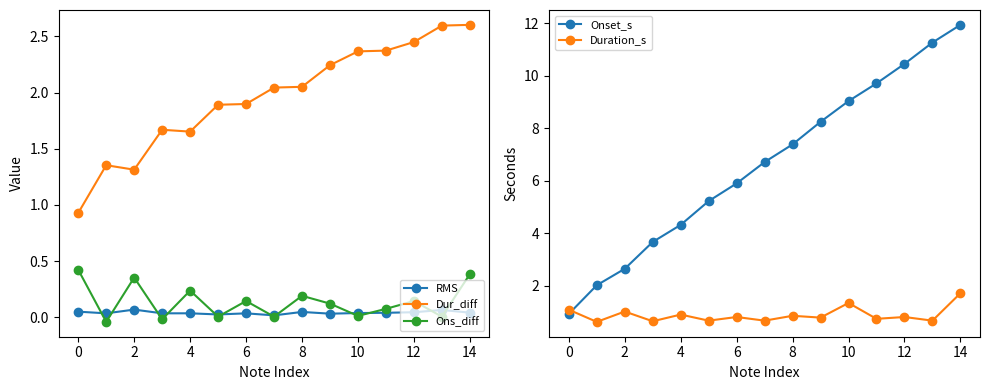

How many values in Ons_diff are below zero?

2